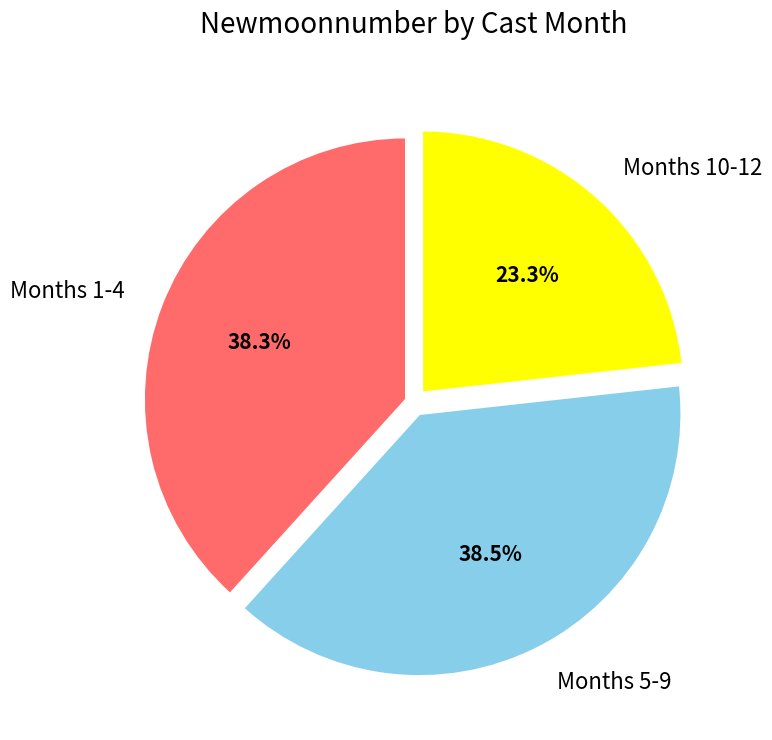

Which category has the smallest portion of the pie?

Months 10-12